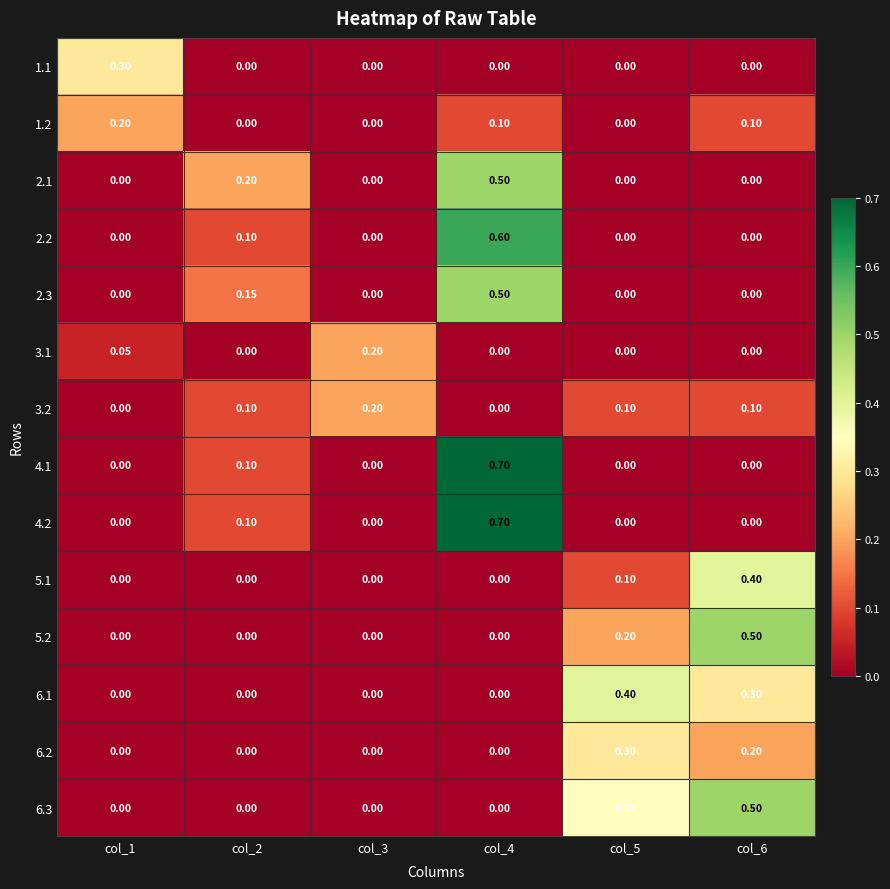

How many data points in 2.1 are above 0?

2